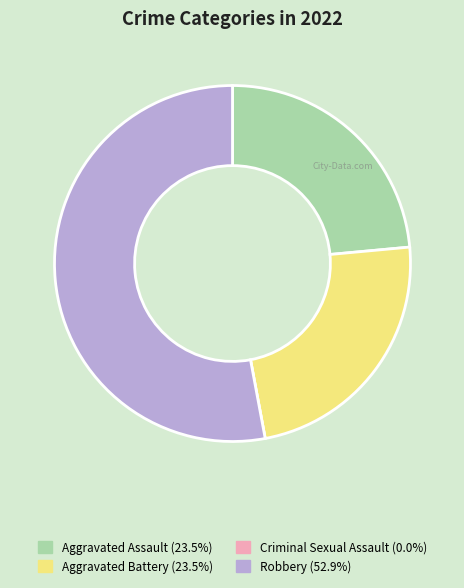

Does Robbery represent more than half of the total?

Yes